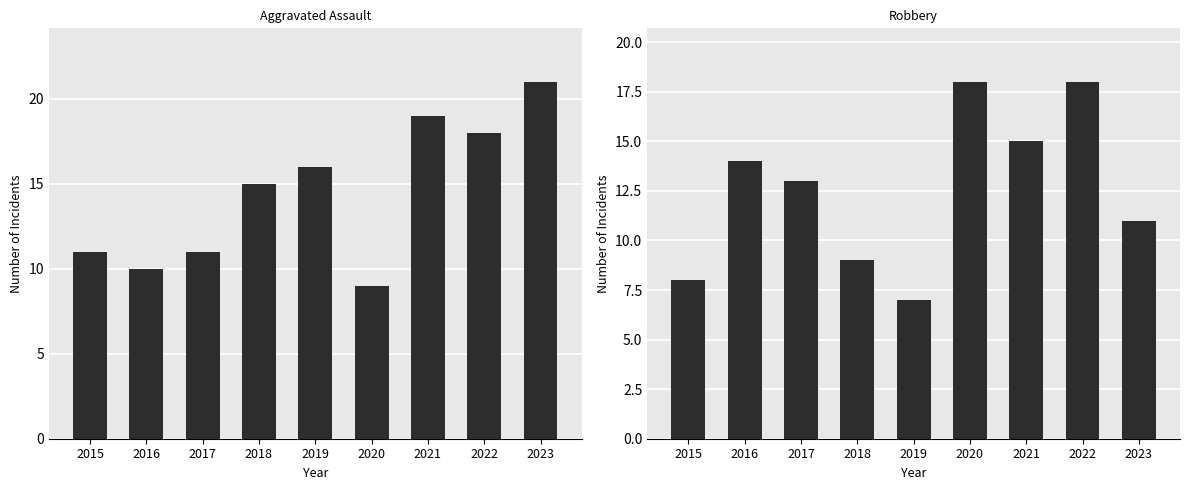

What is the sum of the Aggravated Assault values at 2021 and 2015?

30